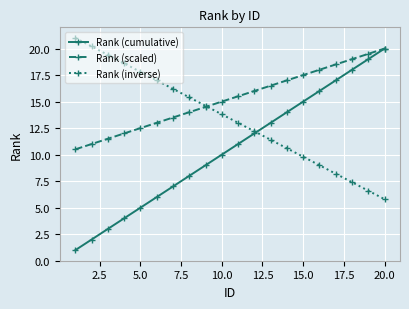

Reading right to left, list all the values displayed in this chart.

Rank (cumulative): 20.0	19.0	18.0	17.0	16.0	15.0	14.0	13.0	12.0	11.0	10.0	9.0	8.0	7.0	6.0	5.0	4.0	3.0	2.0	1.0
Rank (scaled): 20.0	19.5	19.0	18.5	18.0	17.5	17.0	16.5	16.0	15.5	15.0	14.5	14.0	13.5	13.0	12.5	12.0	11.5	11.0	10.5
Rank (inverse): 5.8	6.6	7.4	8.2	9.0	9.8	10.6	11.4	12.2	13.0	13.8	14.6	15.4	16.2	17.0	17.8	18.6	19.4	20.2	21.0